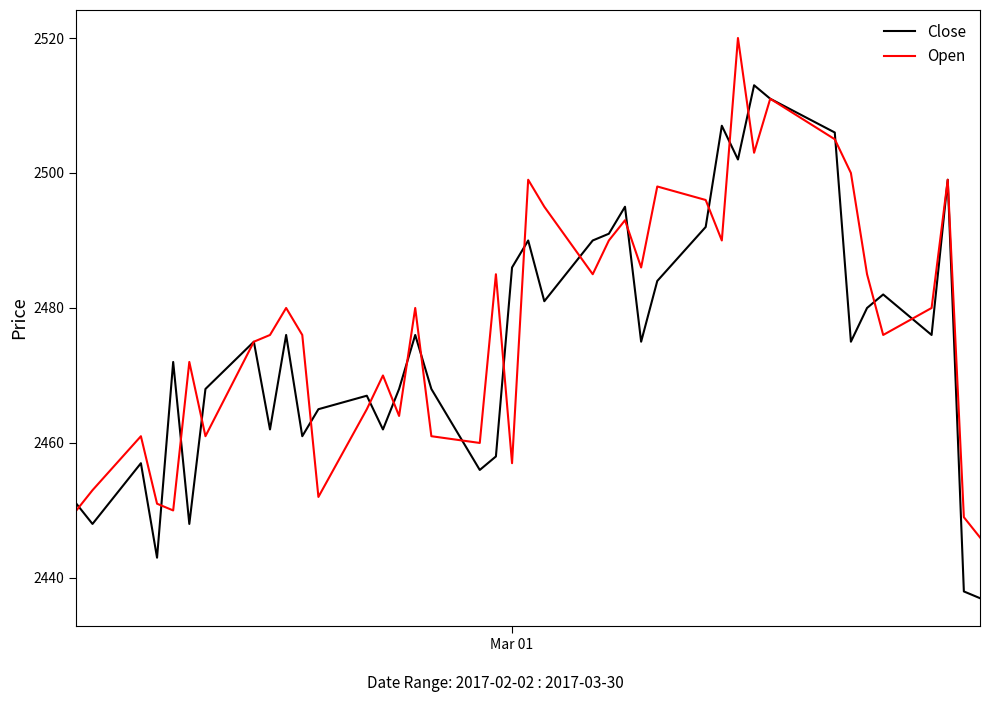

List the series in order of their peak value, lowest first.

Close, Open